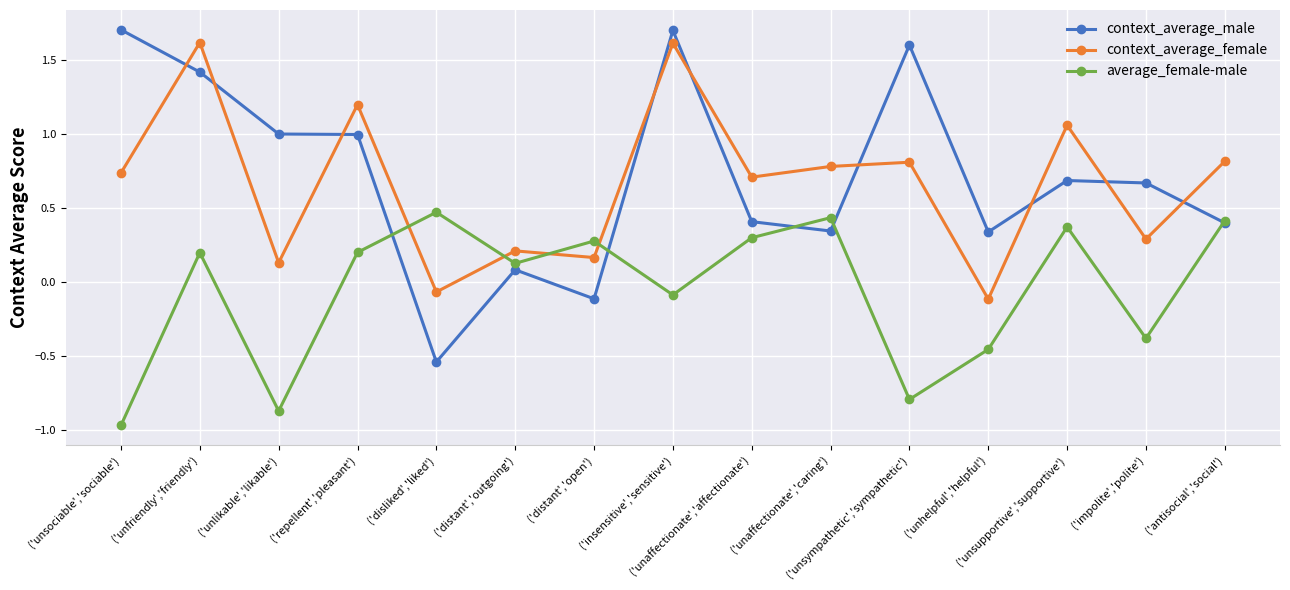

In context_average_male, how many points are higher than both neighbors (excluding endpoints)?

4